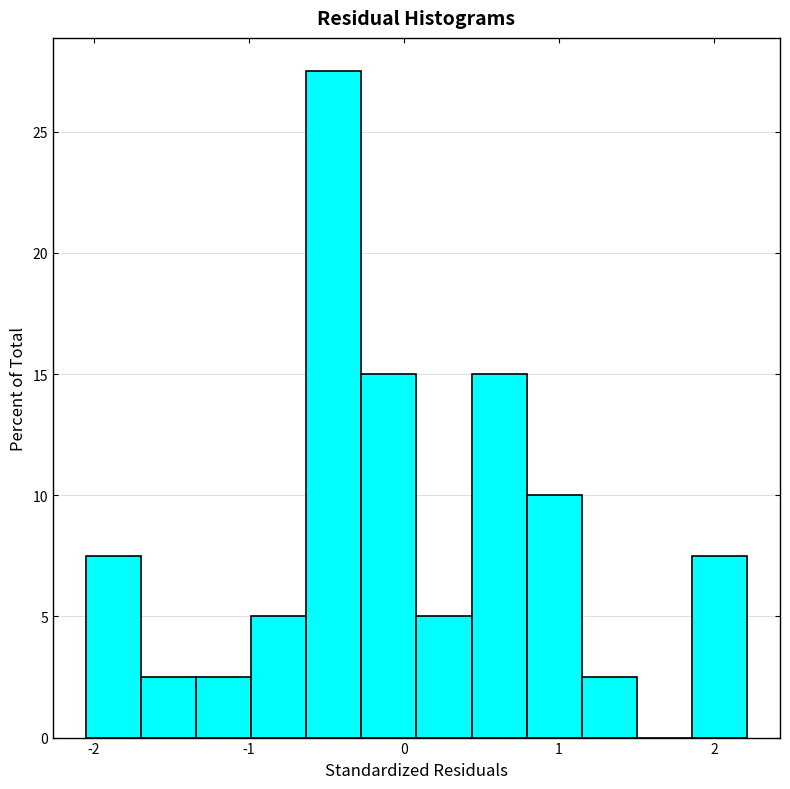

Around what value on the x-axis is the tallest bar? Give the approximate position of its centre, as read against the axis.

-0.5